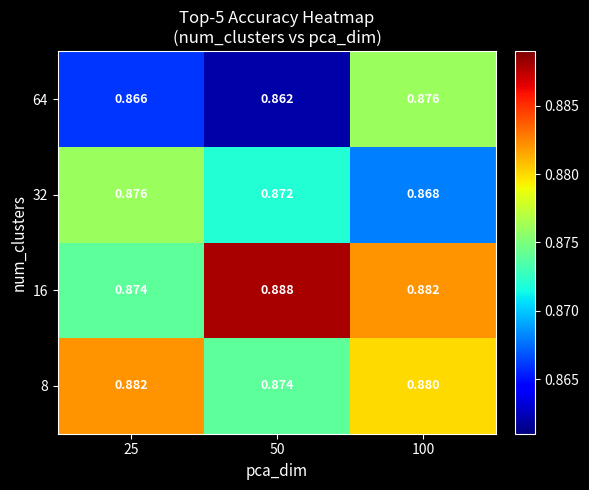

Is the value of 8 at 50 greater than the value of 64 at 25?

Yes